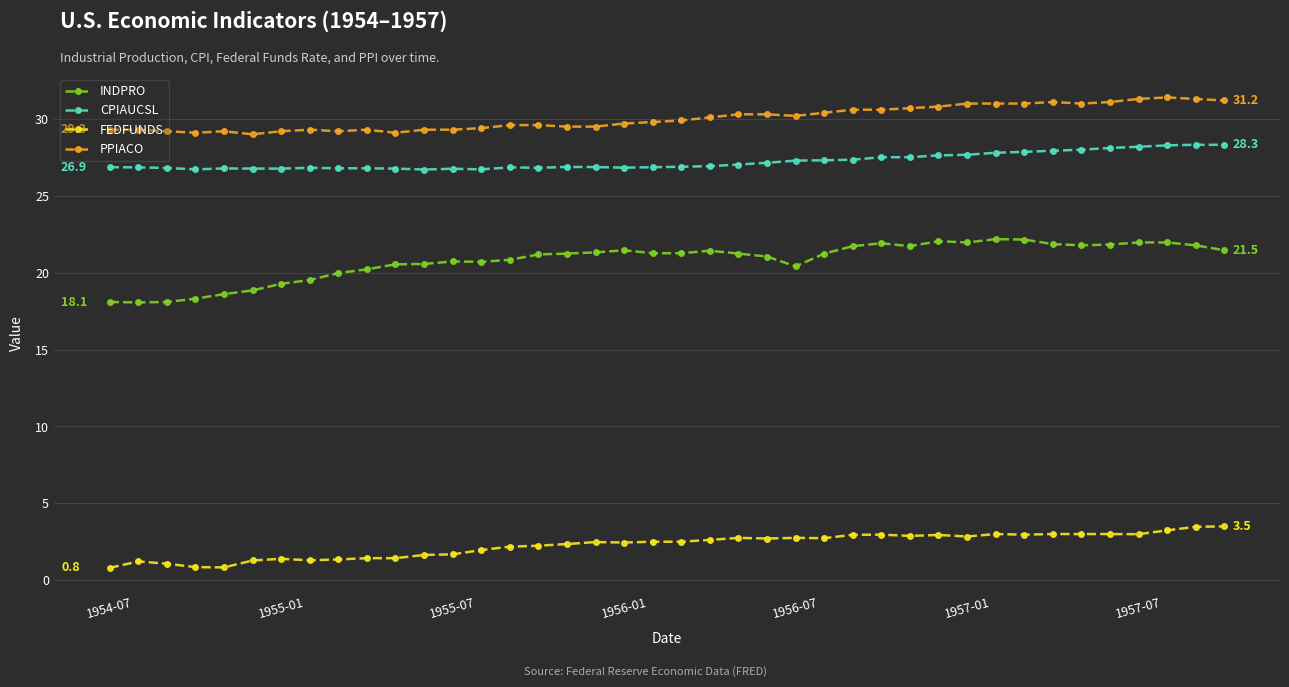

Which series has the largest range (max minus min)?

INDPRO